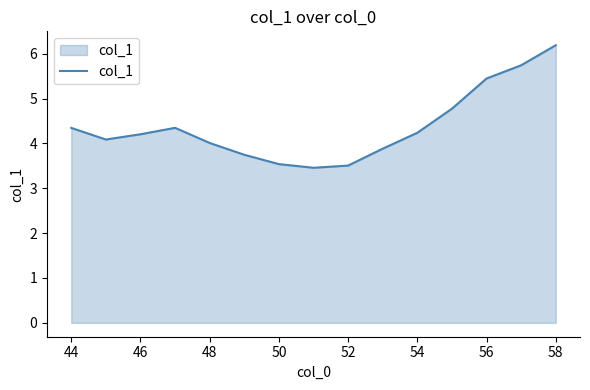

What is the maximum value shown in the chart?

6.2